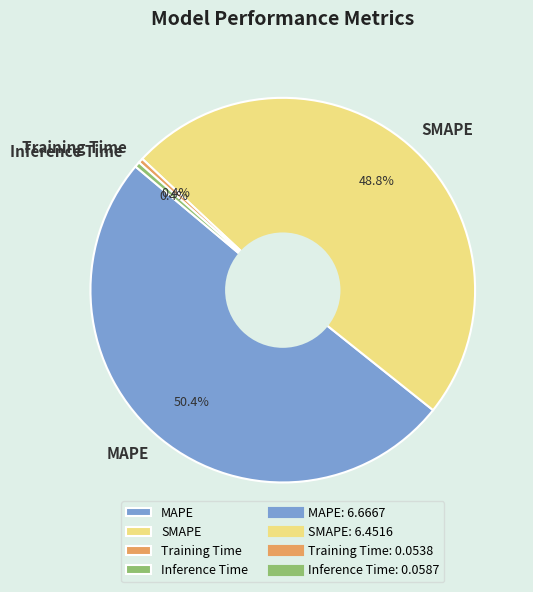

What is the total percentage of Training Time and SMAPE?

49.2%